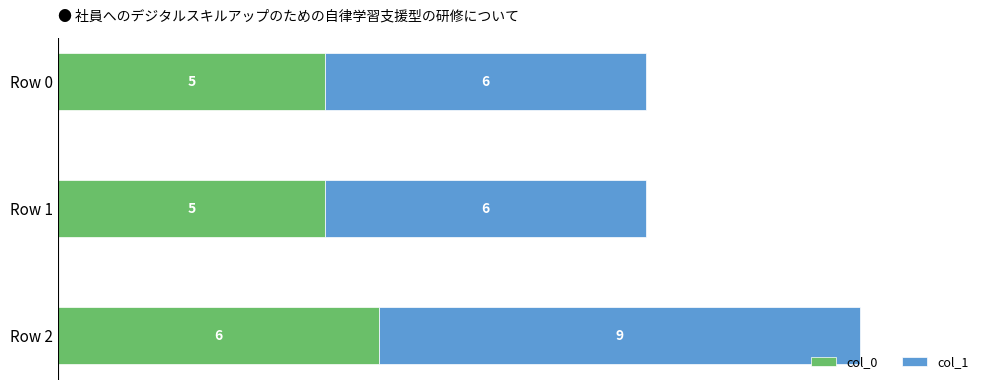

At which category is the sum across all series the highest?

Row 2